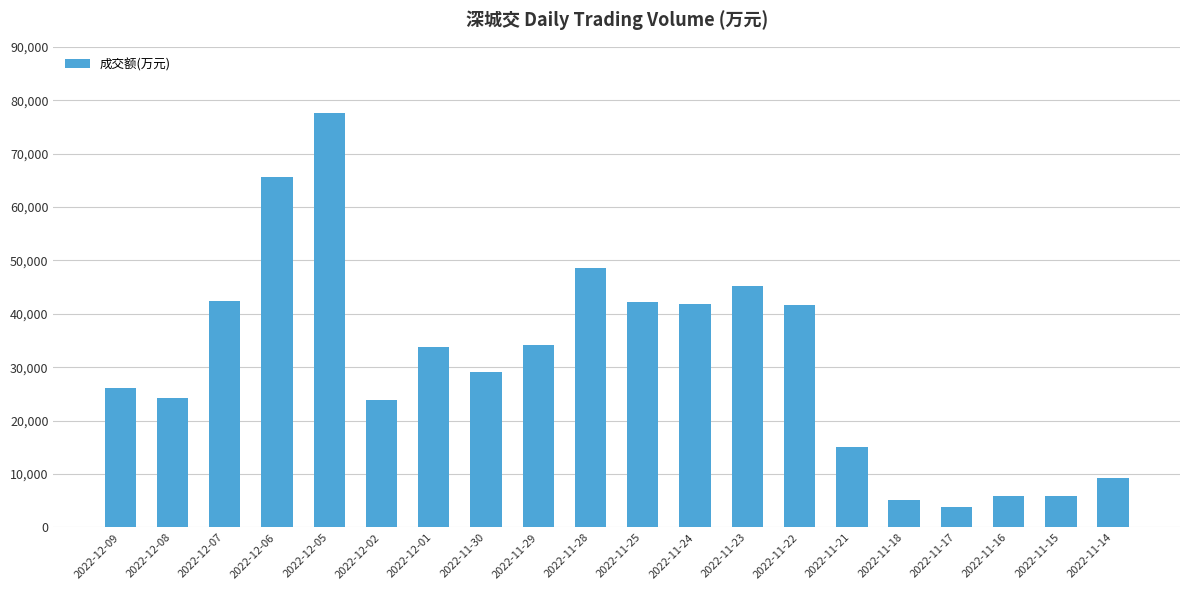

What is the label of the 16th bar from the right?

2022-12-05